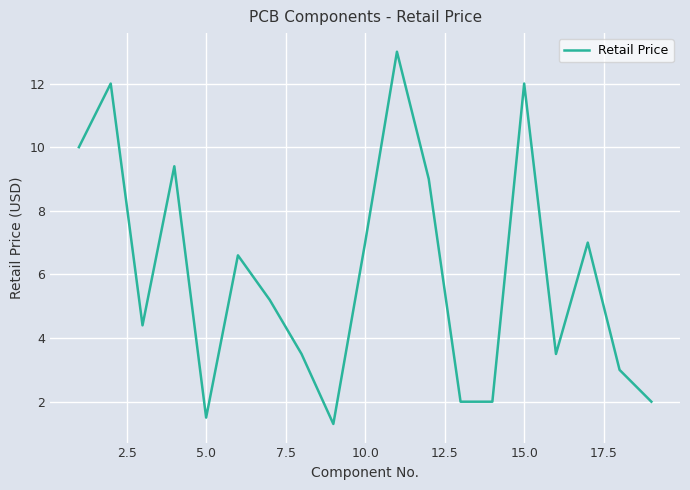

What is the greatest value displayed?

13.0